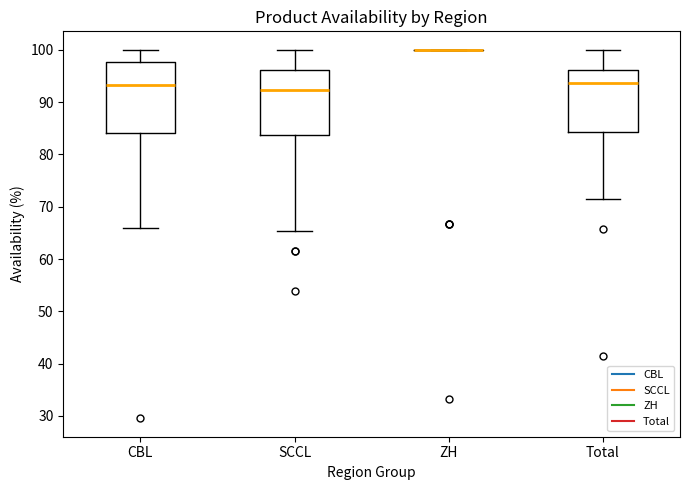

Where is the lower edge of the box for CBL on the y-axis? The values are not printed on the chart, so give them approximately, as read against the axis.

84